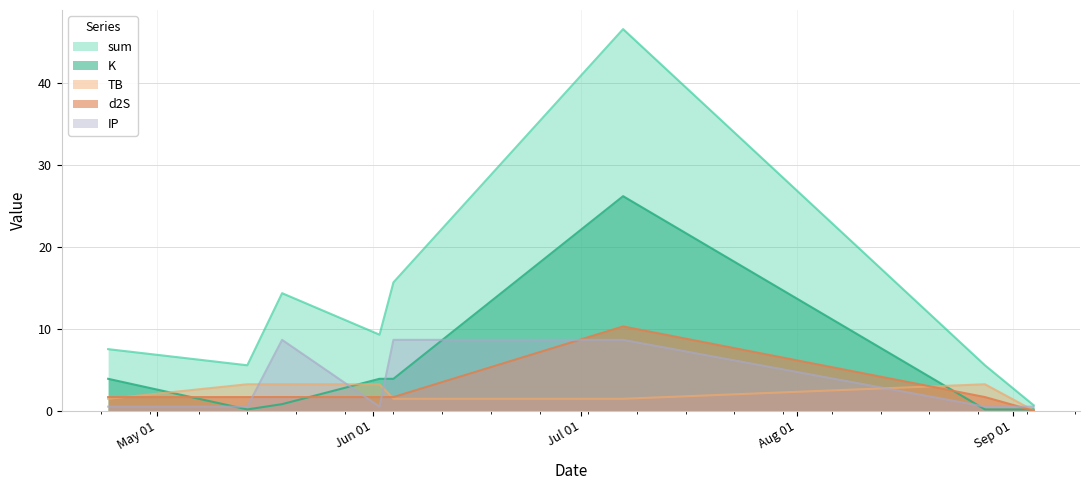

Is it true that IP equals 3.2 at 2024-05-19?

False